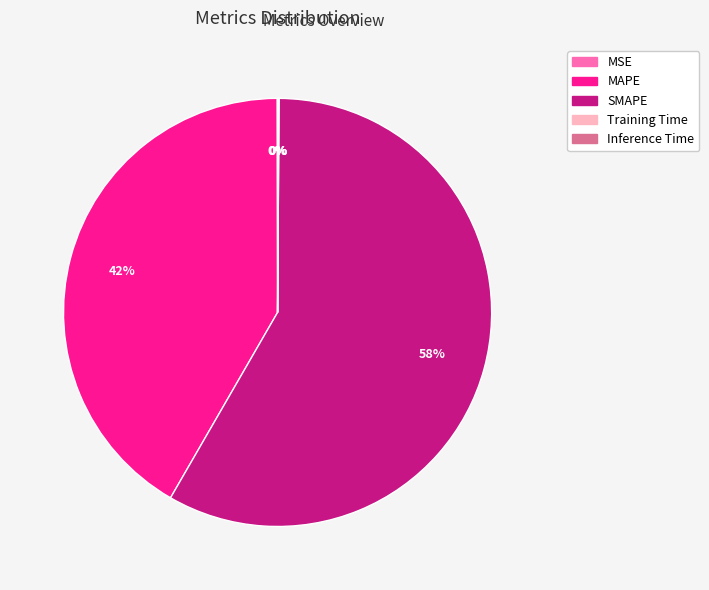

Is it true that SMAPE is 64% of the pie?

False